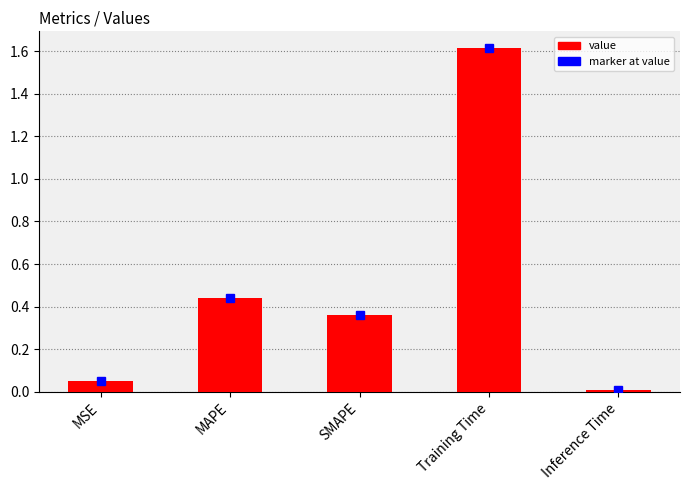

The value at Inference Time is 0.0. True or false?

True